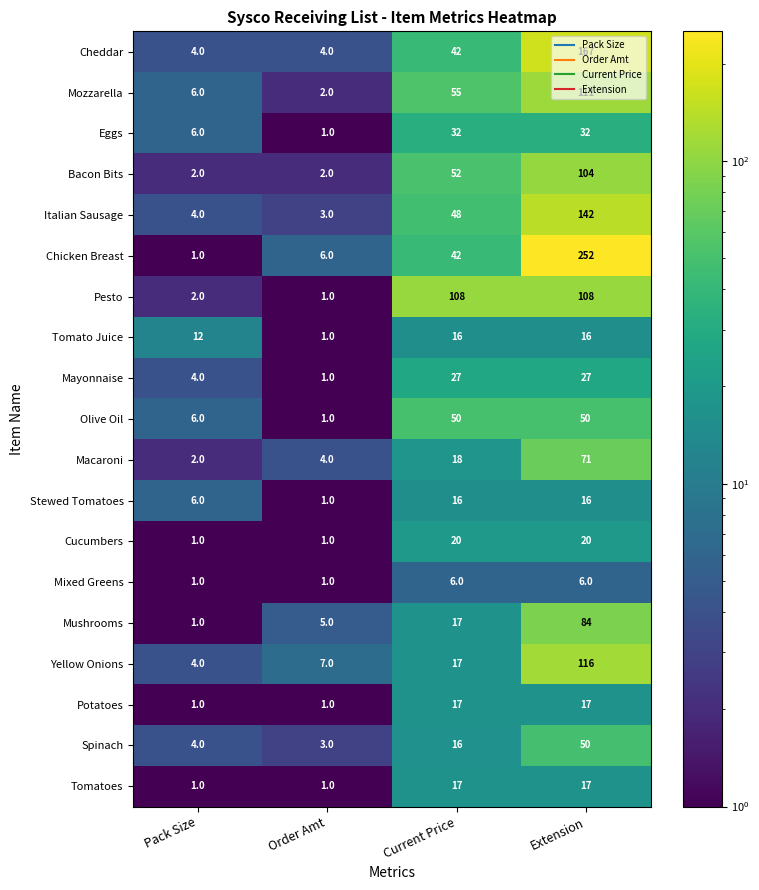

Which series changed the most between Pack Size and Current Price?

Pesto